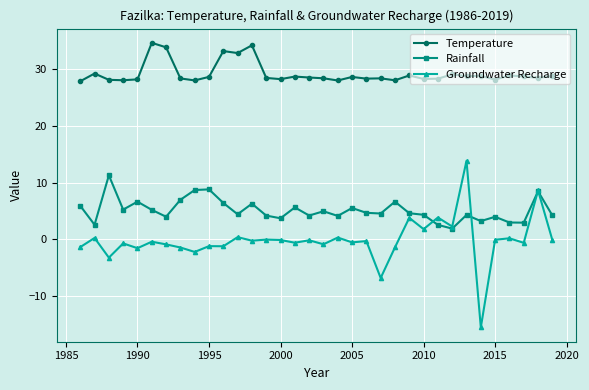

What is the value of the Temperature point at the 7th from the left?

33.8